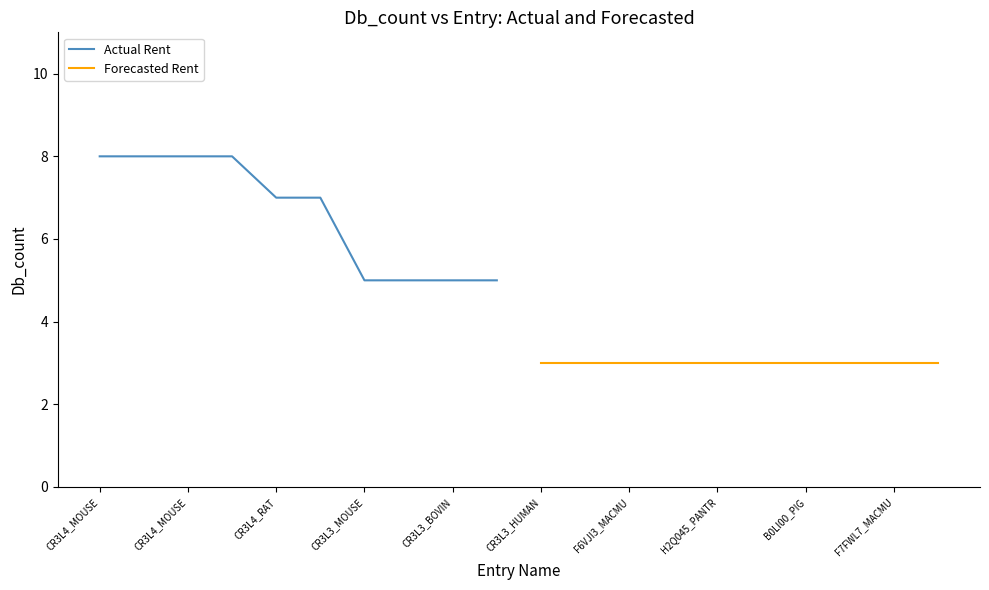

How many data points in Actual Rent are less than 7?

4